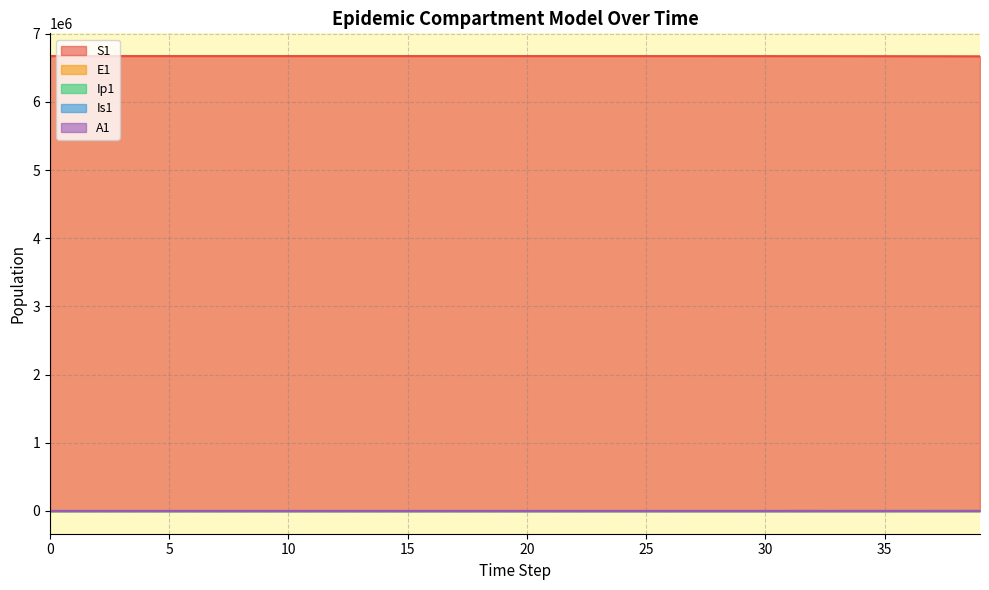

Reading left to right, transcribe all the data shown in this chart.

S1: 0=6671082.0	1=6671081.6	2=6671081.3	3=6671081.0	4=6671080.5	5=6671080.0	6=6671079.4	7=6671078.6	8=6671077.7	9=6671076.5	10=6671075.0	11=6671073.2	12=6671071.0	13=6671068.3	14=6671065.0	15=6671060.8	16=6671055.7	17=6671049.3	18=6671041.5	19=6671031.9	20=6671020.0	21=6671005.2	22=6670987.1	23=6670964.7	24=6670937.0	25=6670902.8	26=6670860.6	27=6670808.5	28=6670744.2	29=6670664.8	30=6670566.8	31=6670445.8	32=6670296.4	33=6670111.9	34=6669884.2	35=6669603.1	36=6669271.0	37=6668879.9	38=6668414.6	39=6667860.0
E1: 0=0.0	1=0.3	2=0.5	3=0.7	4=0.9	5=1.1	6=1.4	7=1.8	8=2.2	9=2.7	10=3.3	11=4.1	12=5.1	13=6.2	14=7.7	15=9.5	16=11.8	17=14.5	18=17.9	19=22.1	20=27.3	21=33.7	22=41.6	23=51.4	24=63.4	25=78.3	26=96.7	27=119.4	28=147.4	29=182.0	30=224.6	31=277.3	32=342.4	33=422.7	34=521.8	35=644.2	36=781.7	37=938.4	38=1122.8	39=1341.6
Ip1: 0=0.0	1=0.0	2=0.1	3=0.1	4=0.1	5=0.2	6=0.2	7=0.3	8=0.3	9=0.4	10=0.5	11=0.6	12=0.8	13=1.0	14=1.2	15=1.5	16=1.8	17=2.3	18=2.8	19=3.4	20=4.3	21=5.2	22=6.5	23=8.0	24=9.9	25=12.2	26=15.1	27=18.6	28=22.9	29=28.3	30=35.0	31=43.2	32=53.3	33=65.8	34=81.3	35=100.3	36=119.8	37=143.7	38=172.1	39=205.9
Is1: 0=1.0	1=0.8	2=0.7	3=0.6	4=0.6	5=0.6	6=0.7	7=0.8	8=0.9	9=1.0	10=1.3	11=1.5	12=1.9	13=2.3	14=2.8	15=3.4	16=4.2	17=5.2	18=6.5	19=8.0	20=9.8	21=12.1	22=15.0	23=18.5	24=22.8	25=28.2	26=34.8	27=42.9	28=53.0	29=65.4	30=80.8	31=99.7	32=123.1	33=152.0	34=187.7	35=231.7	36=274.8	37=324.7	38=385.8	39=459.5
A1: 0=0.0	1=0.0	2=0.0	3=0.1	4=0.1	5=0.2	6=0.2	7=0.3	8=0.4	9=0.5	10=0.6	11=0.8	12=1.0	13=1.2	14=1.5	15=1.9	16=2.3	17=2.8	18=3.5	19=4.3	20=5.3	21=6.6	22=8.1	23=10.1	24=12.4	25=15.3	26=18.9	27=23.4	28=28.8	29=35.6	30=43.9	31=54.3	32=67.0	33=82.7	34=102.1	35=126.0	36=149.8	37=178.0	38=212.1	39=253.1